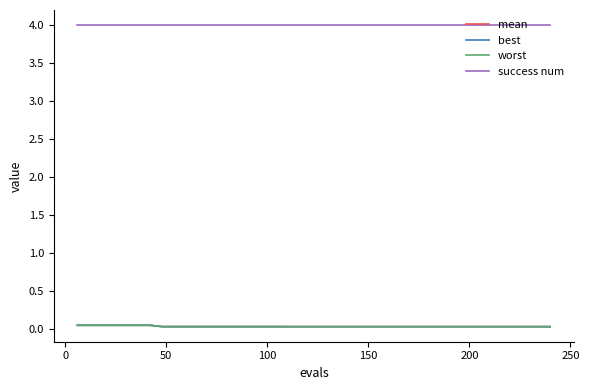

How many lines are shown in the chart?

4